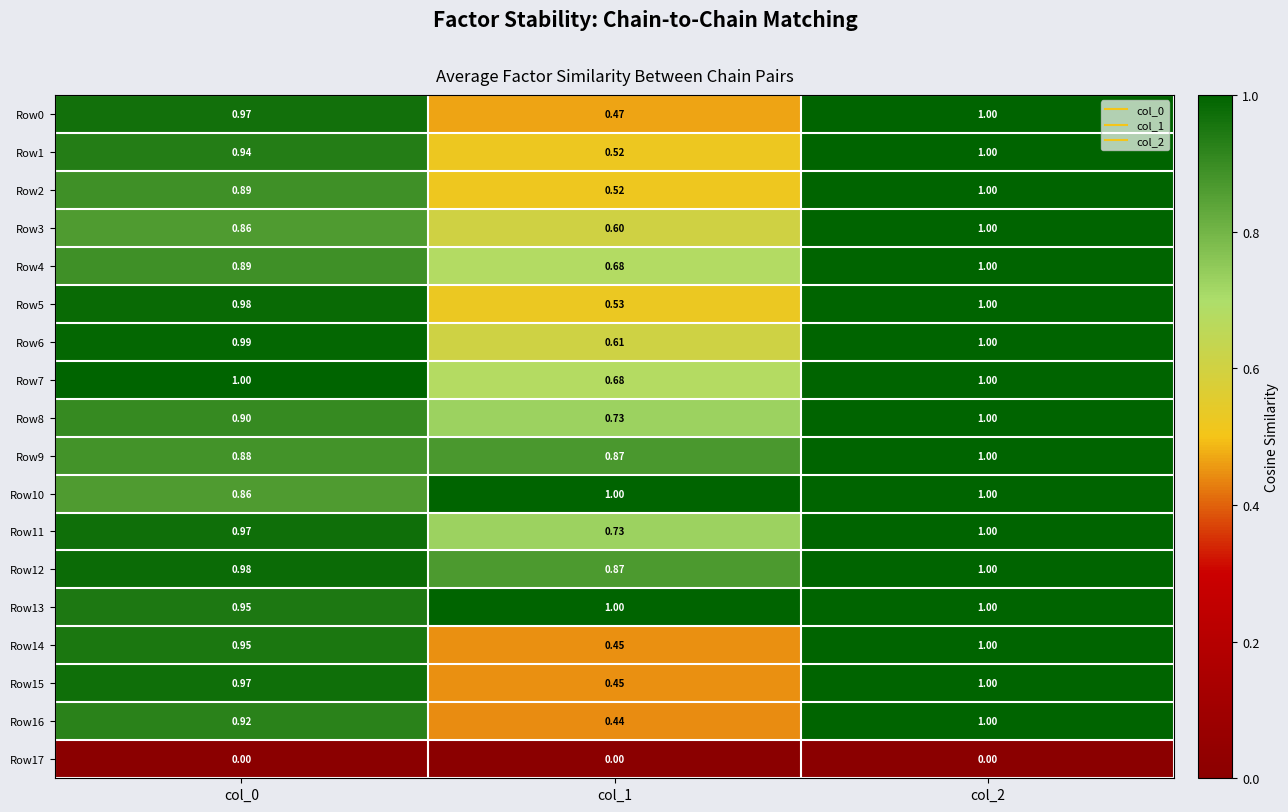

Is the value of Row7 at col_2 greater than the value of Row2 at col_1?

Yes